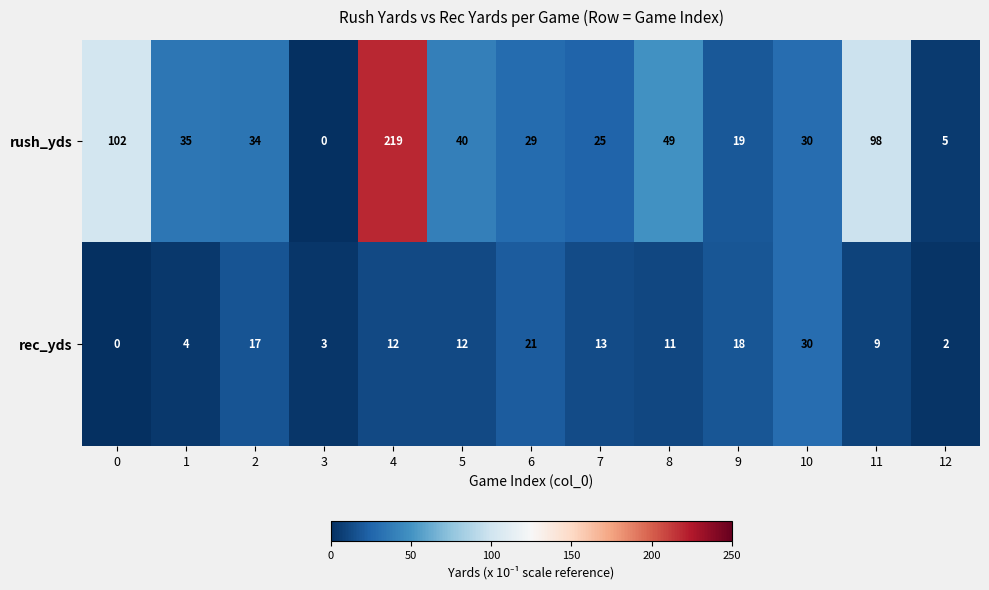

What is the total value across all series at 9?

37